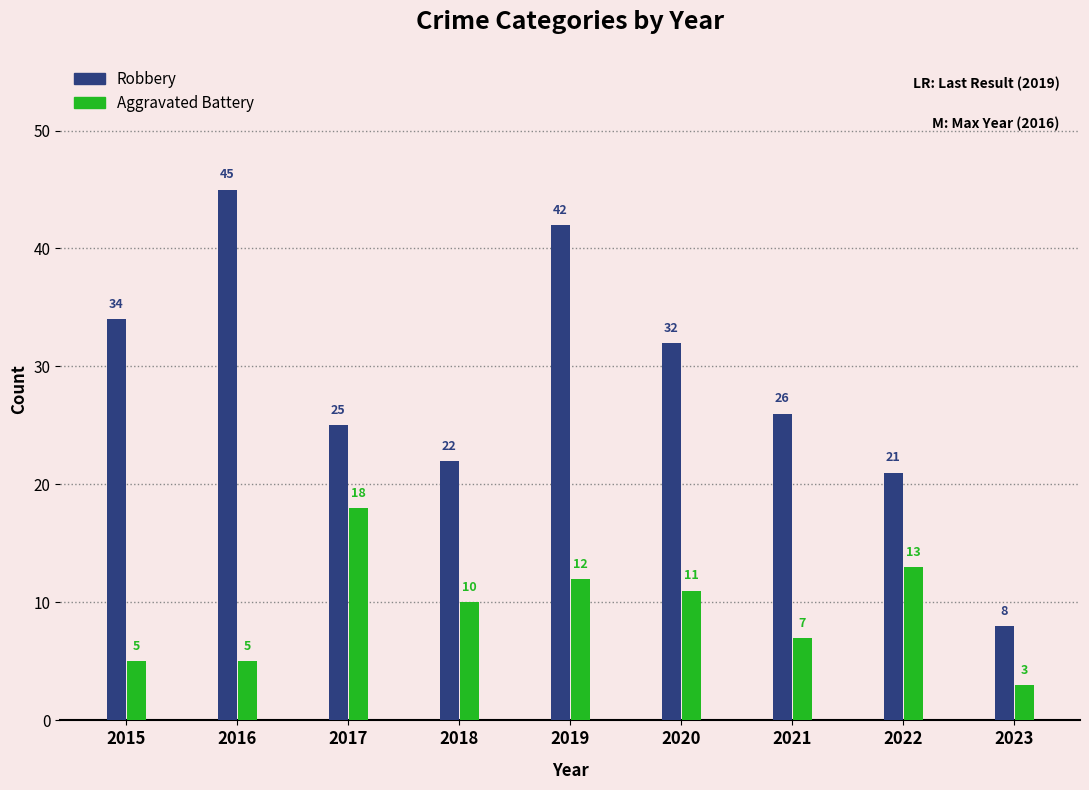

The Aggravated Battery series shows 10 at 2018. True or false?

True